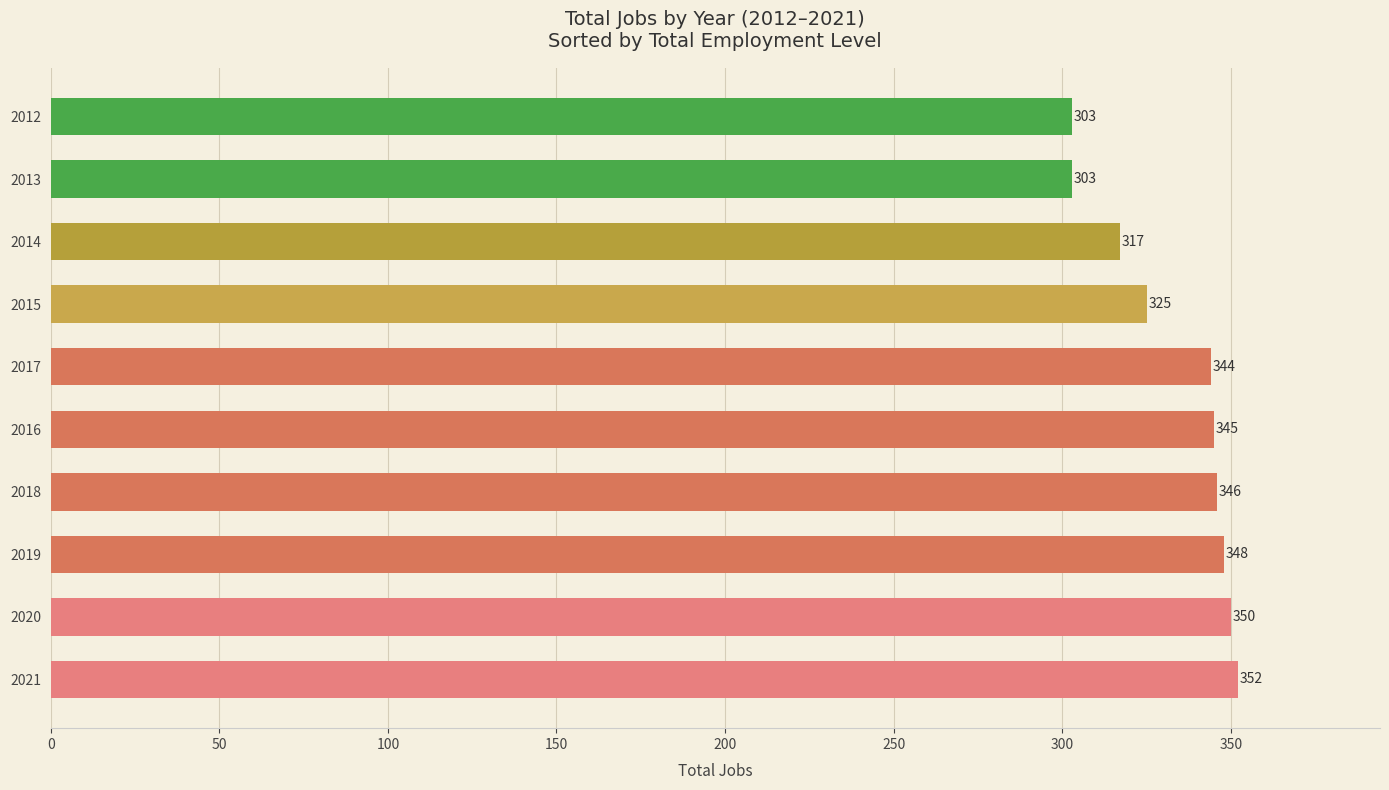

The value at 2021 is 135. True or false?

False